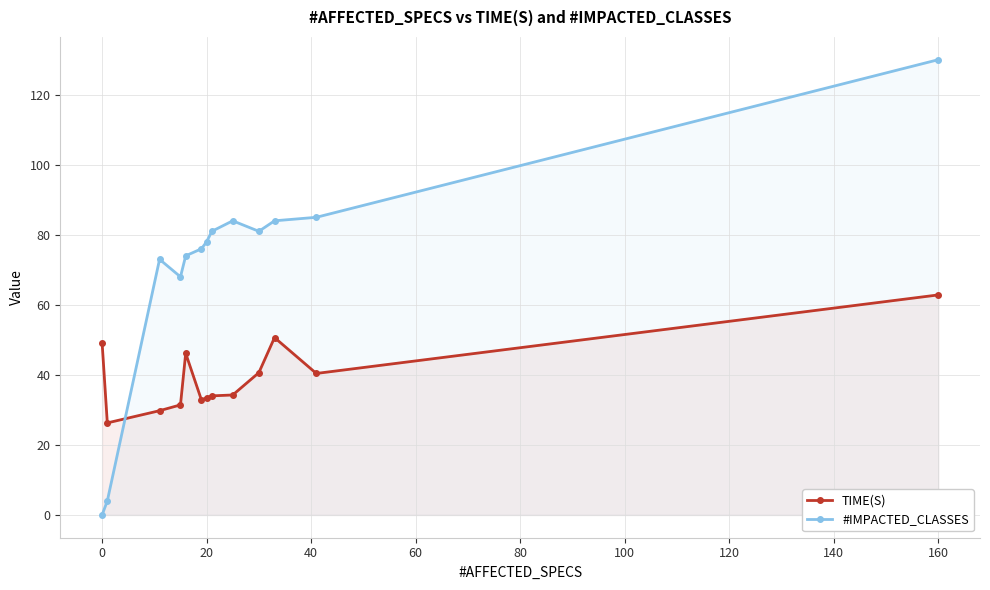

List the series in order of their overall mean, highest first.

#IMPACTED_CLASSES, TIME(S)